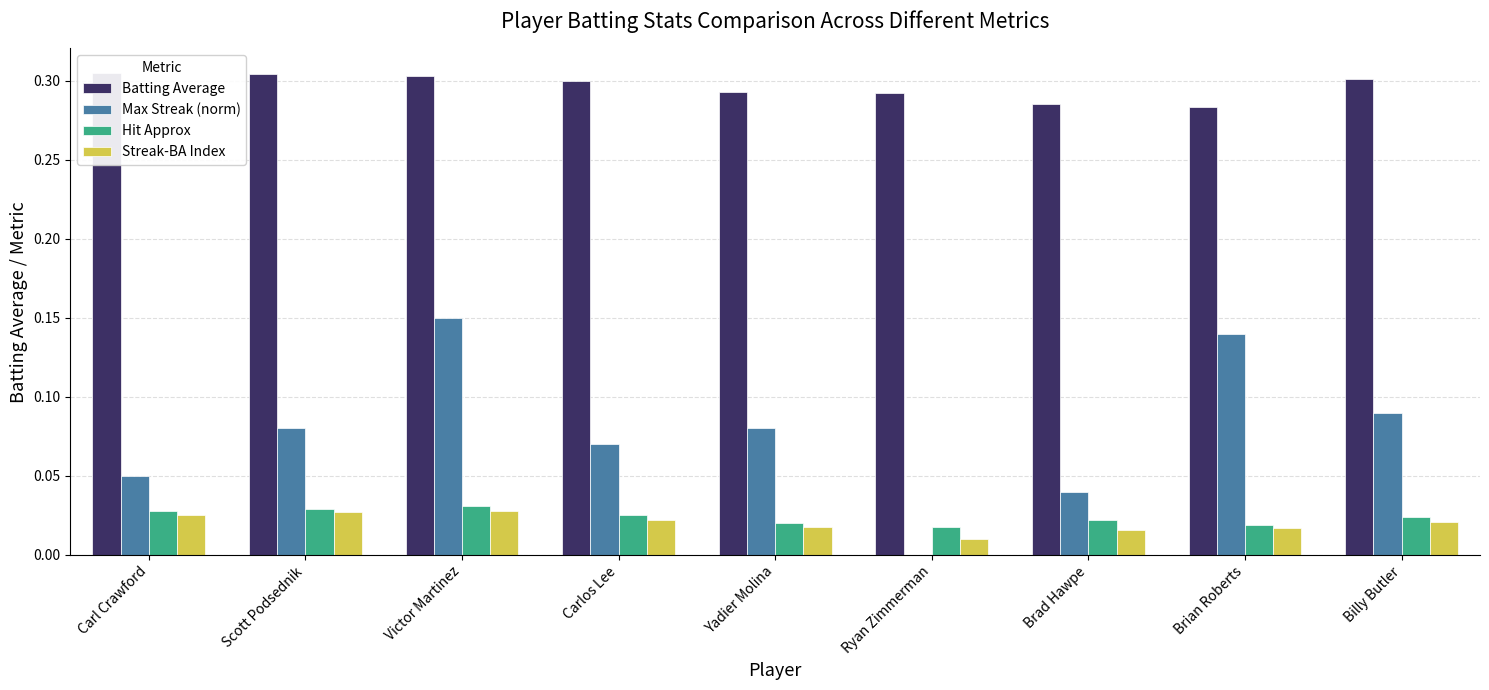

Rank the series at Carlos Lee from lowest to highest value.

Streak-BA Index, Hit Approx, Max Streak (norm), Batting Average